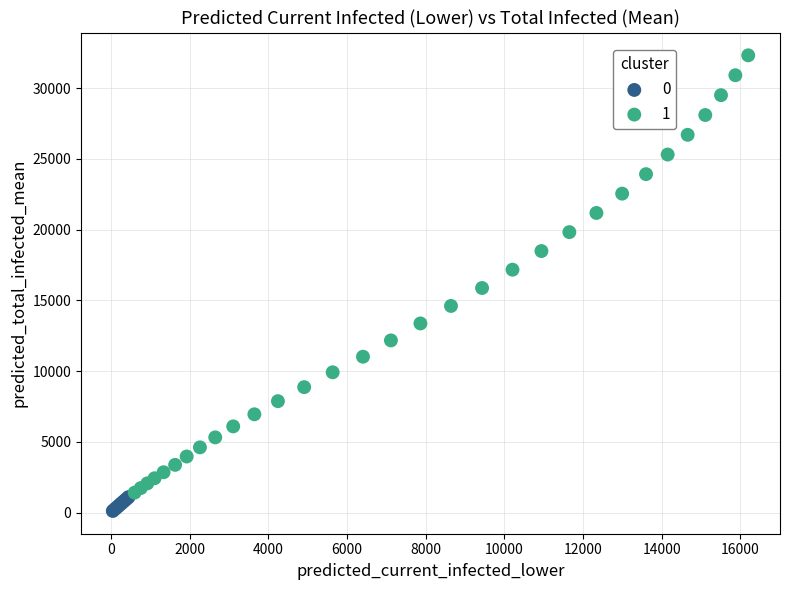

Which series contains the highest Y value?

1